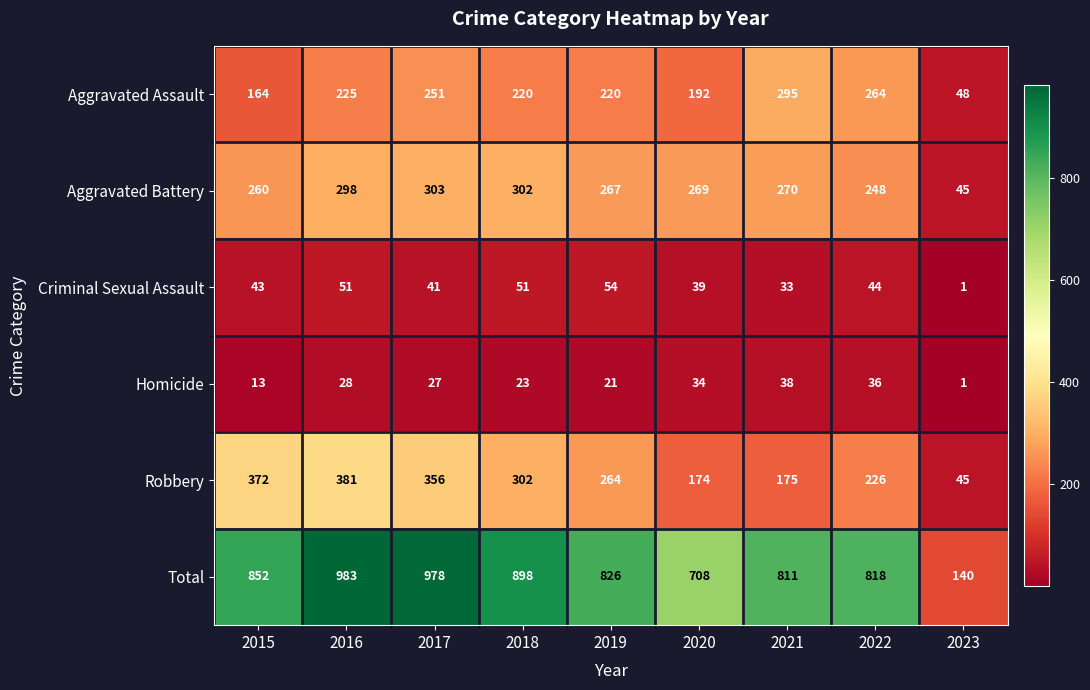

What is the spread (max minus min) of values at 2021?

778